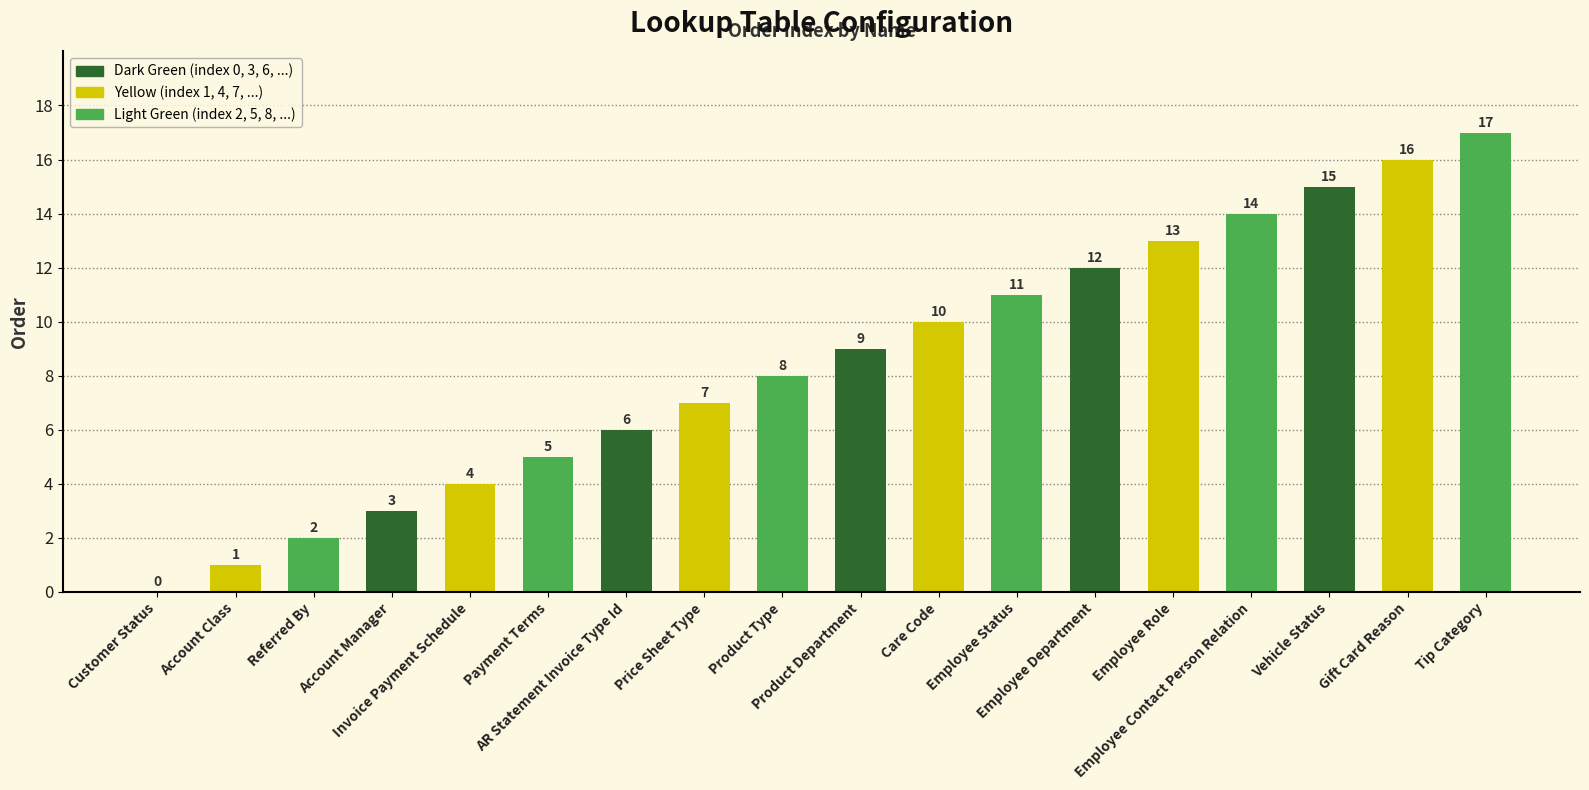

What is the maximum value shown in the chart?

17